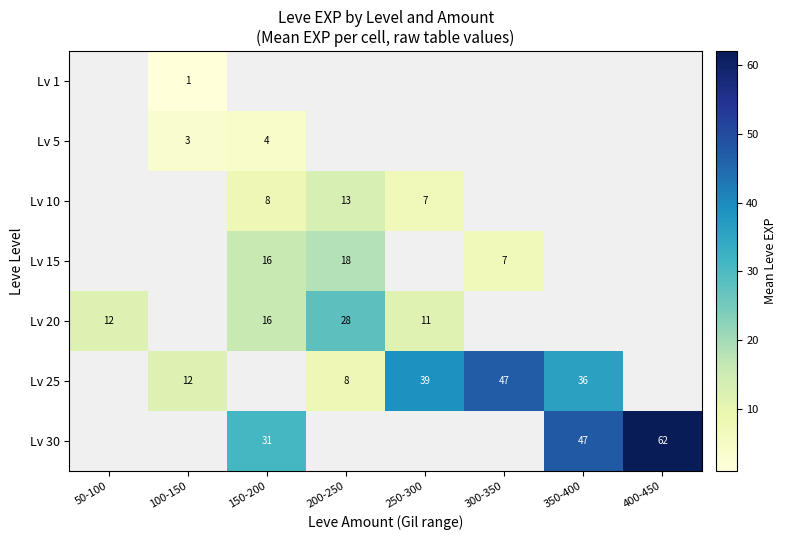

The value of Lv 10 at 250-300 is 3. True or false?

False